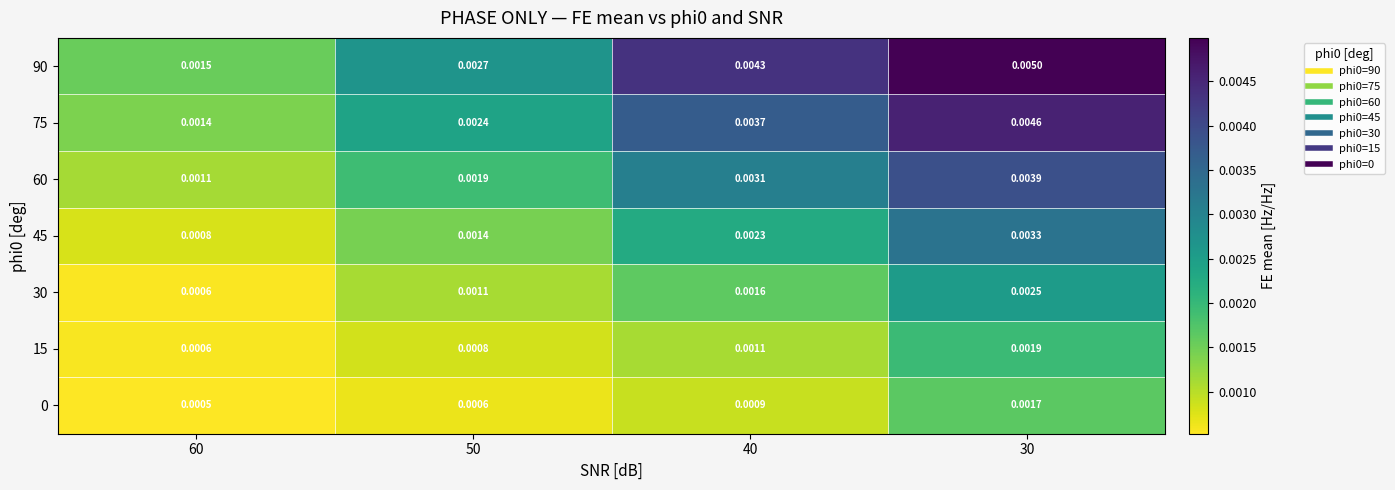

Is the value of 45 at 40 greater than the value of 30 at 50?

Yes